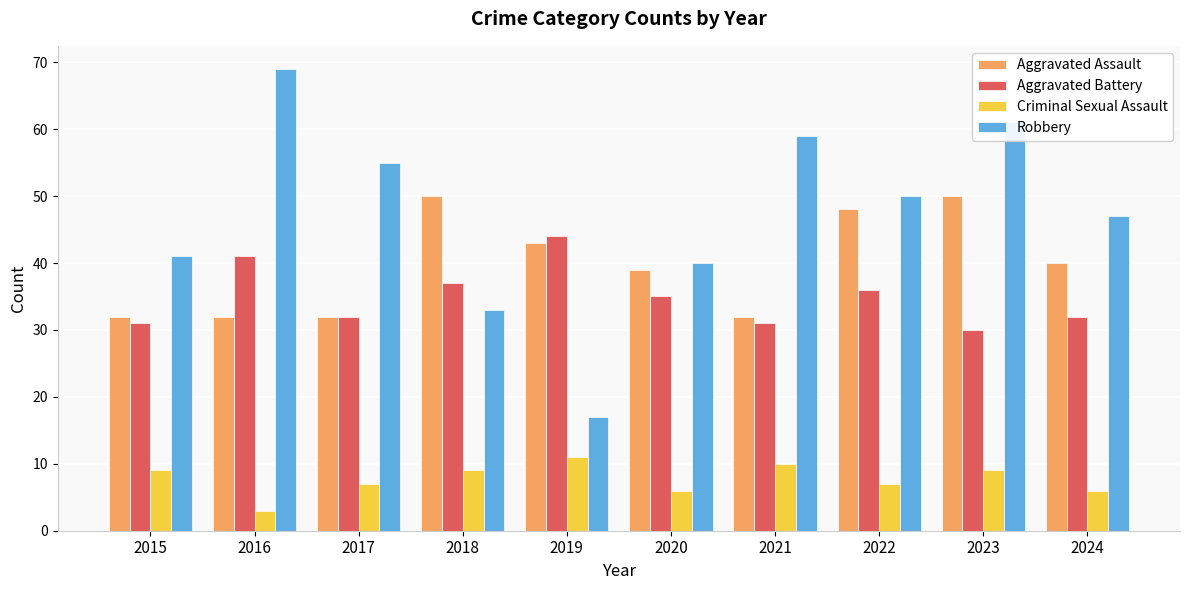

The value of Aggravated Assault at 2017 is 32. True or false?

True